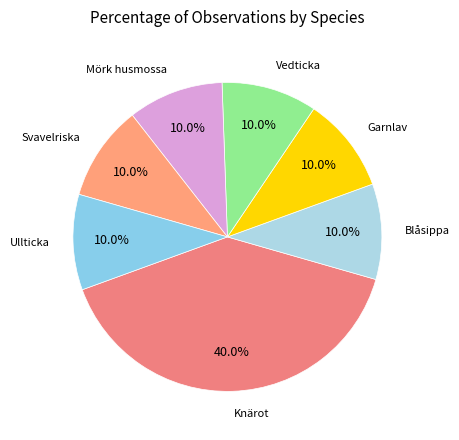

How many segments does this pie chart have?

7